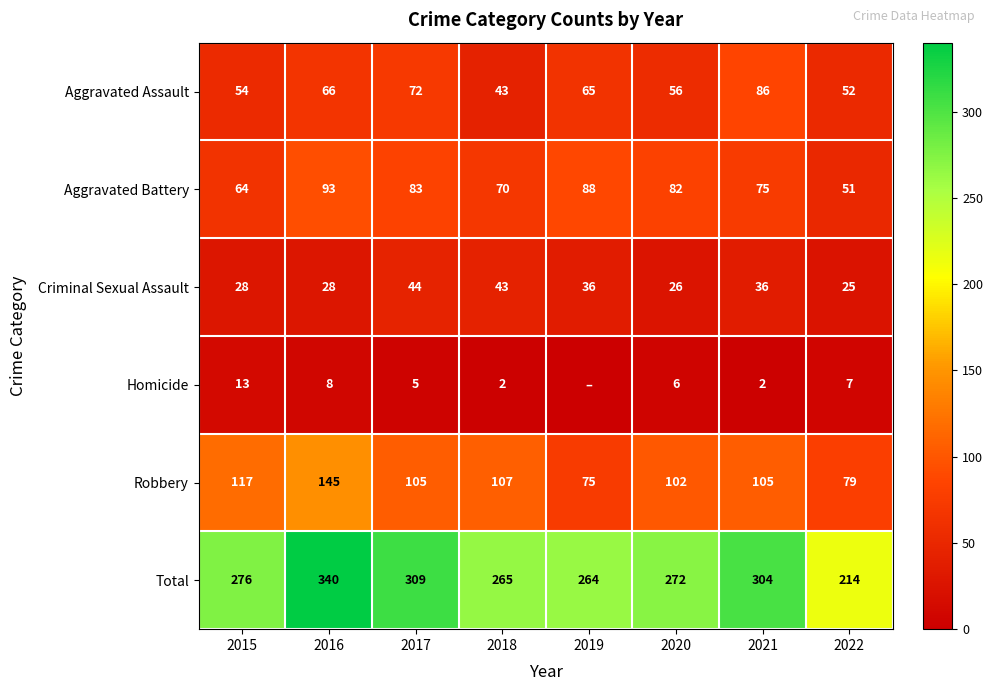

The Homicide series shows 5 at 2015. True or false?

False